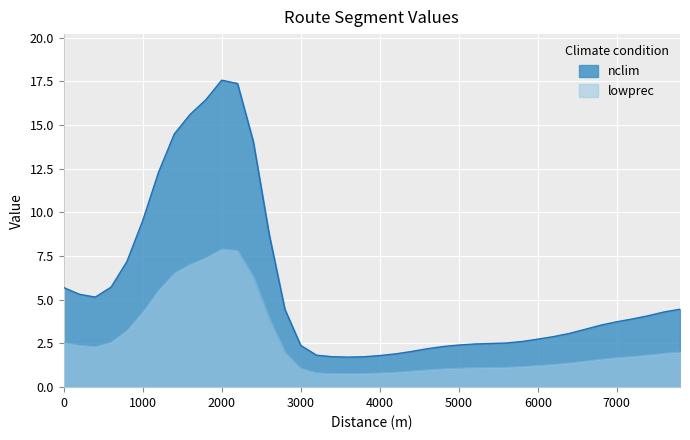

True or false: the data shows 4.0 at 0.

False